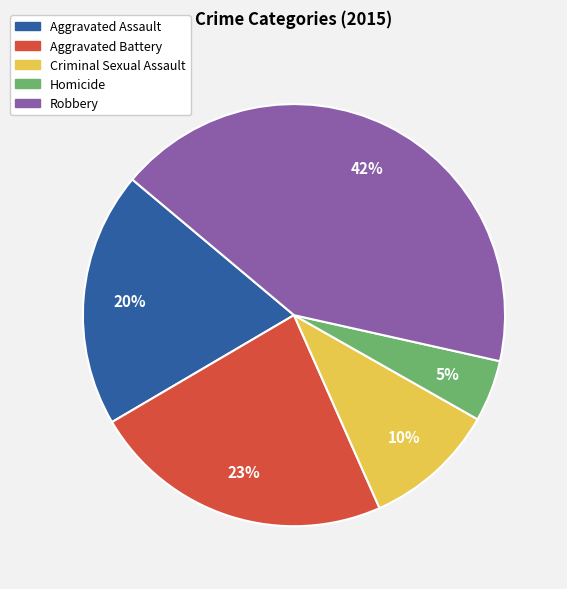

Does any single category account for the majority?

No